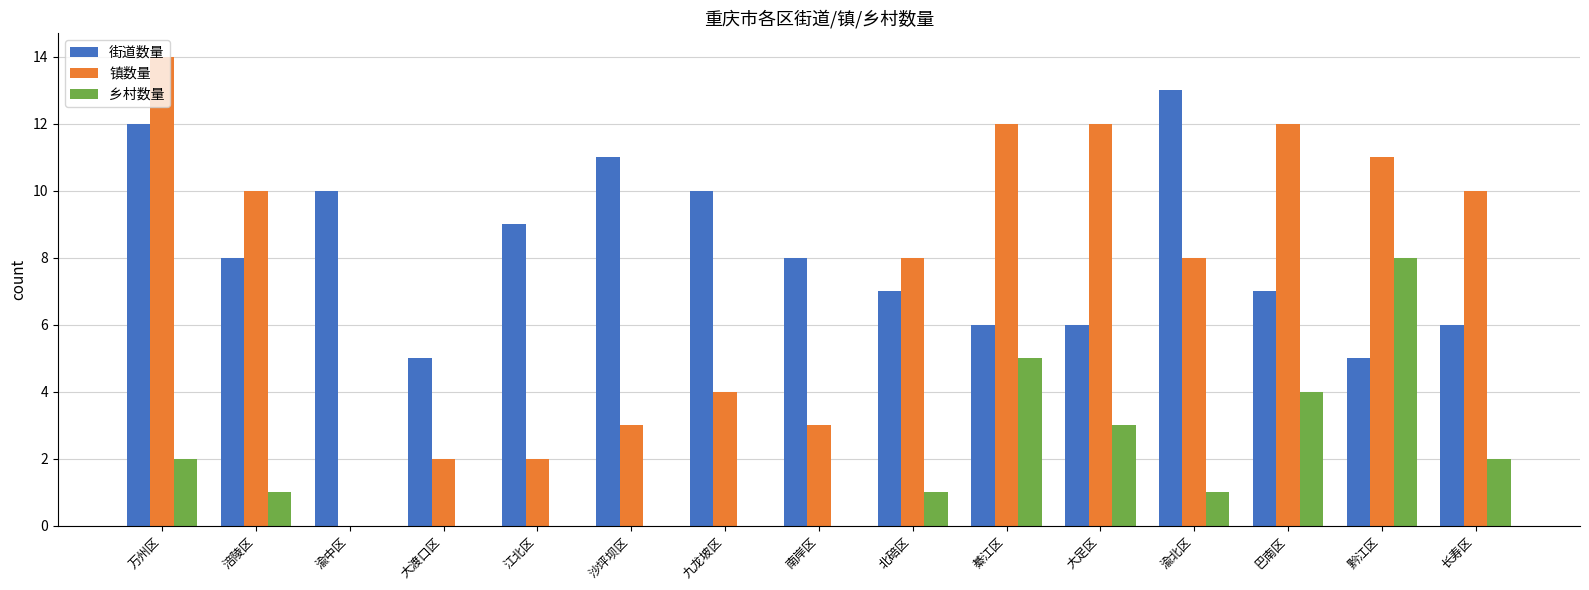

Which series changed the most between 涪陵区 and 渝北区?

街道数量